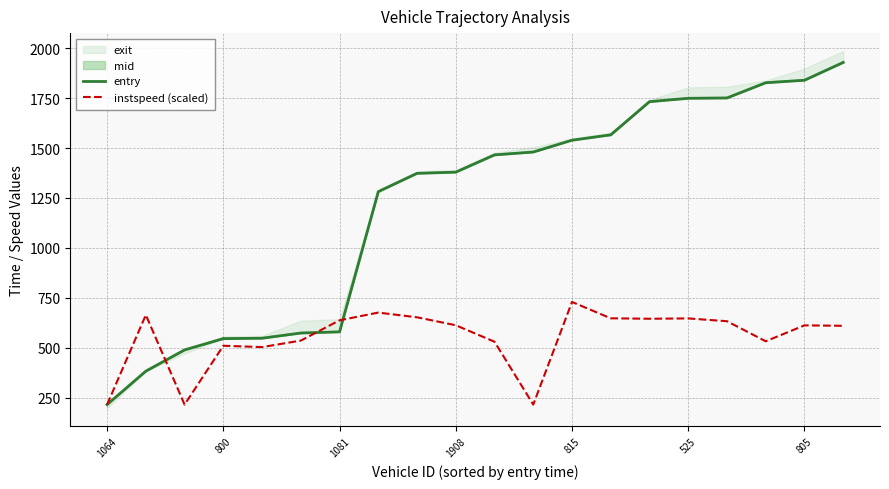

True or false: instspeed (scaled) has a value of 647.5 at 525.

True